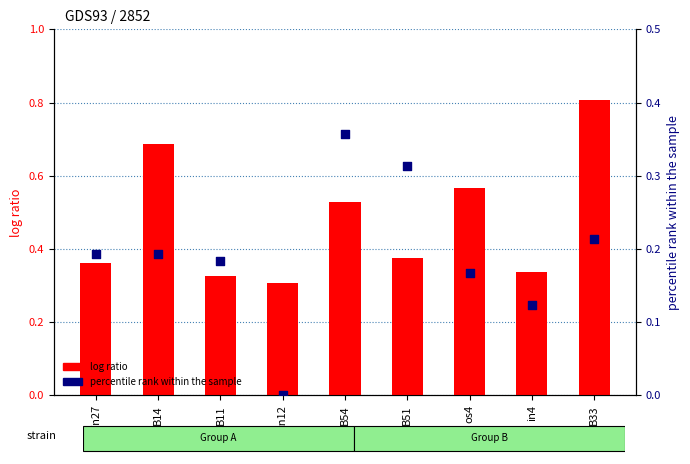

Which series contains the highest Y value?

job690_scenario2_1511